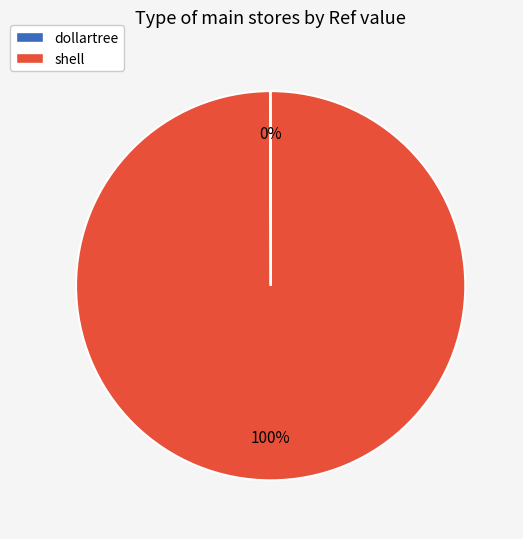

To the nearest percent, what is the difference between the largest and smallest slice percentages?

100%